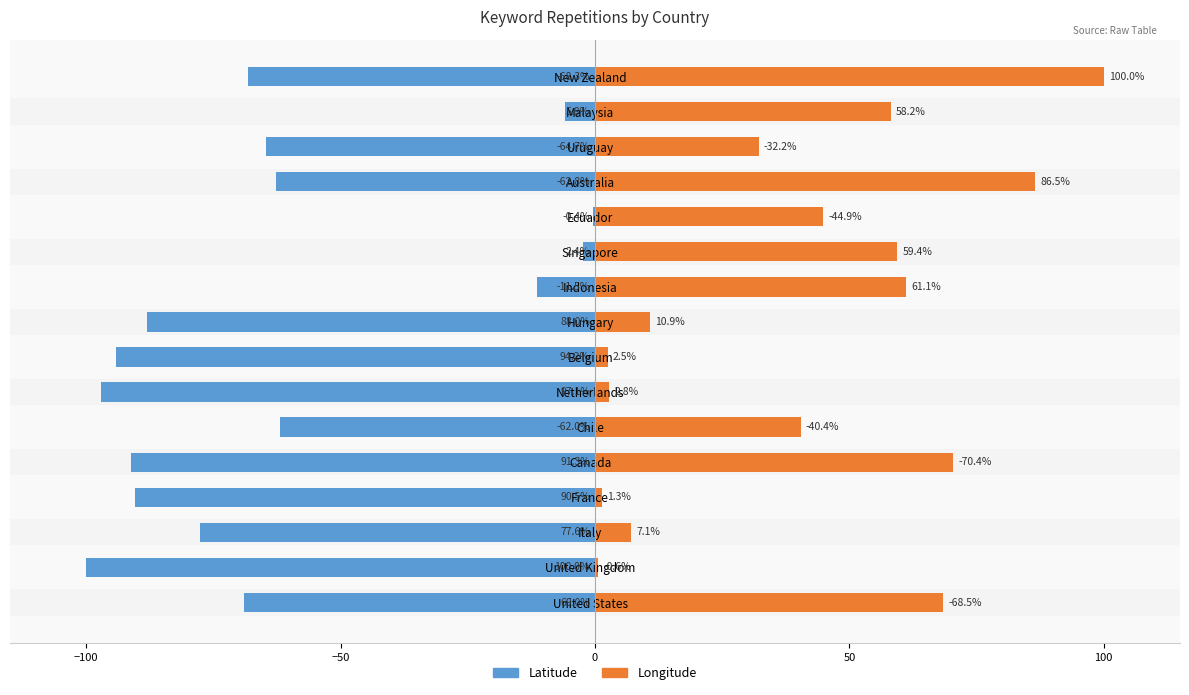

How many bars are there in each group?

2